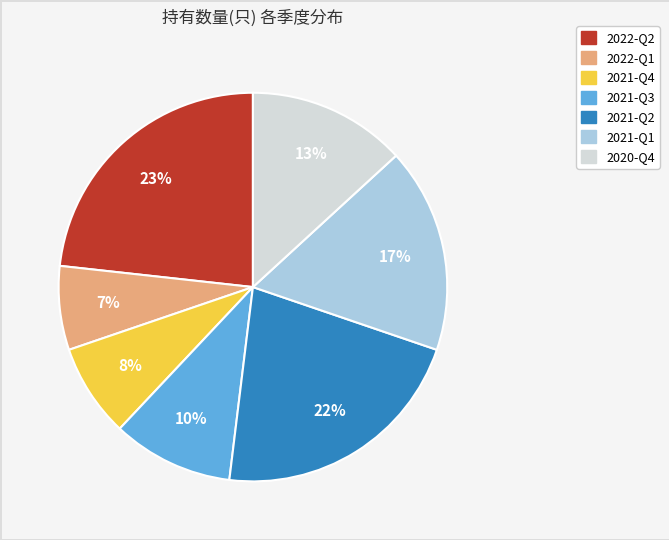

Rank the categories by value from lowest to highest.

2022-Q1, 2021-Q4, 2021-Q3, 2020-Q4, 2021-Q1, 2021-Q2, 2022-Q2